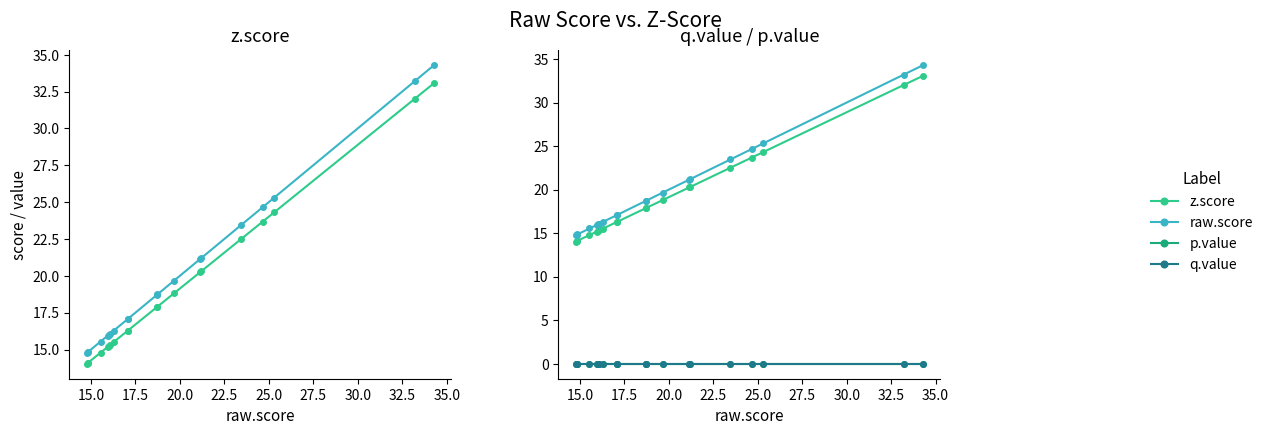

True or false: p.value and raw.score cross at least once.

False